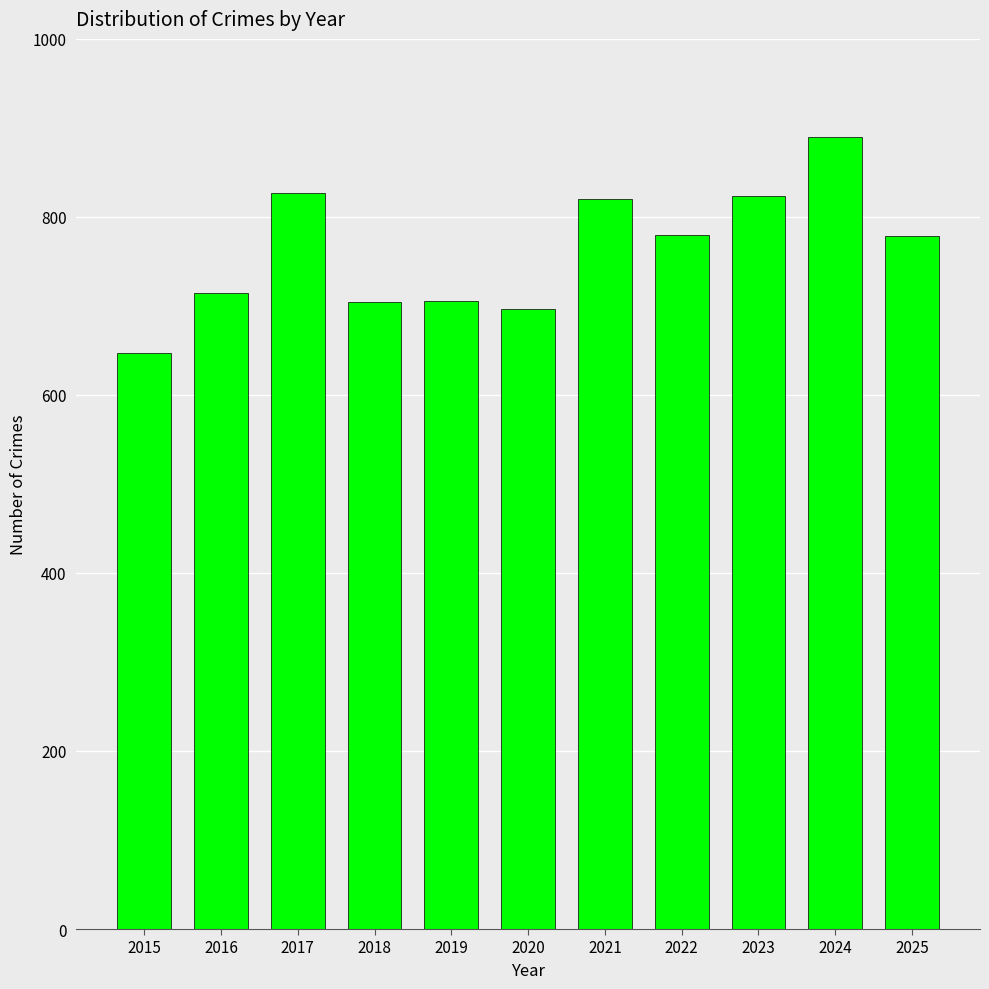

What is the value of the 9th bar from the left?

824